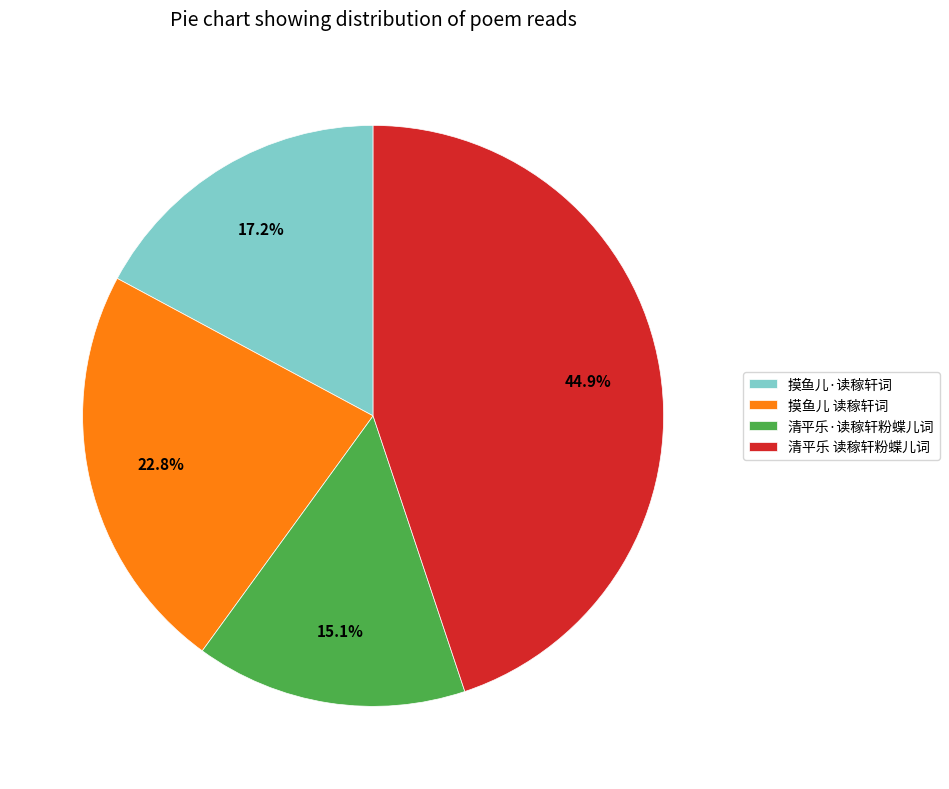

How many slices are in this pie chart?

4